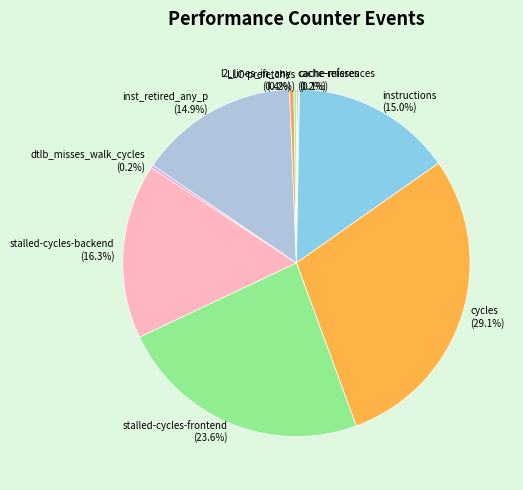

Which has a higher value, stalled-cycles-backend or cycles?

cycles